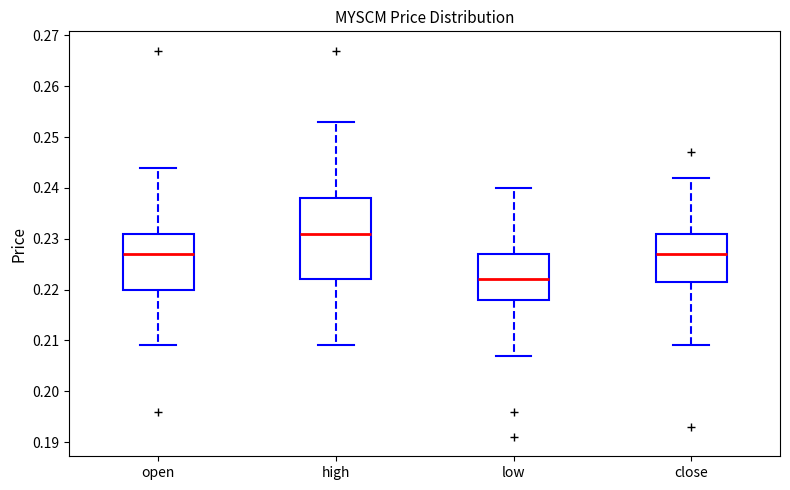

Reading left to right, transcribe this box plot: for each box, give where its median line is, the range the box spans, and where its two whiskers end, as read against the y-axis. The values are not printed on the chart, so give them approximately, as read against the axis.

open: median 0.227, box 0.220 to 0.231, whiskers 0.209 to 0.244
high: median 0.231, box 0.222 to 0.238, whiskers 0.209 to 0.253
low: median 0.222, box 0.218 to 0.227, whiskers 0.207 to 0.240
close: median 0.227, box 0.222 to 0.231, whiskers 0.209 to 0.242